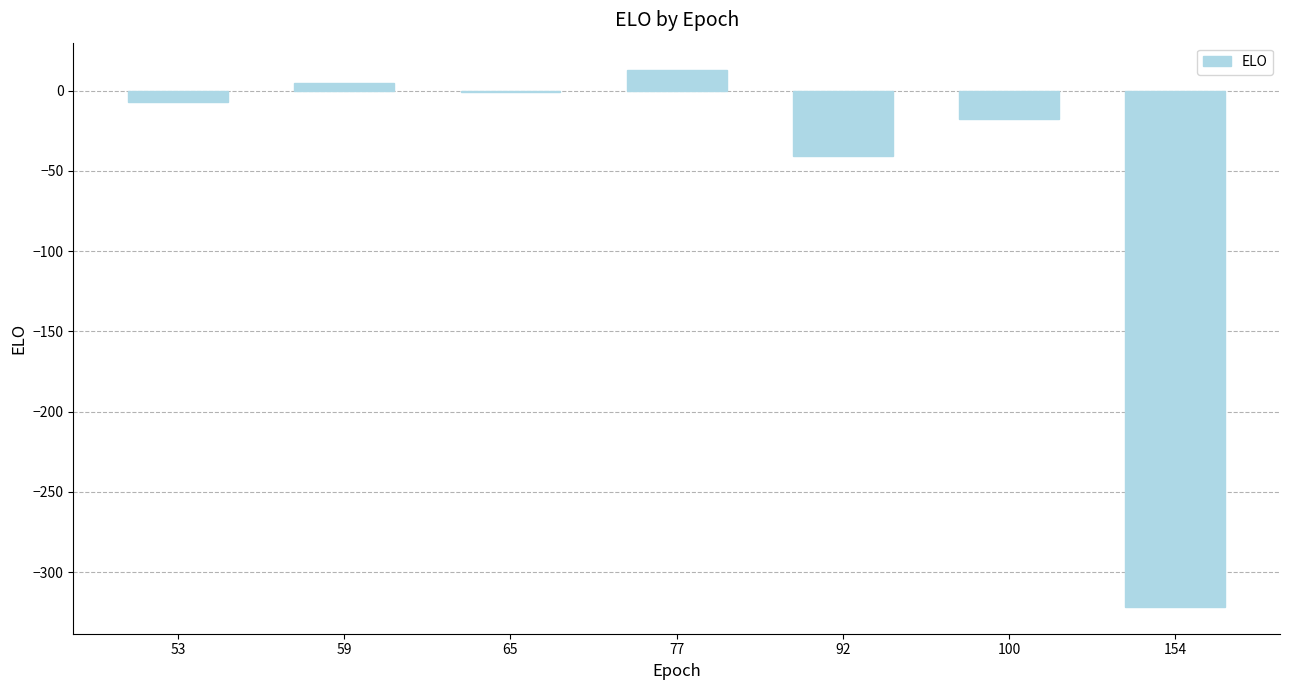

What value does the data have at 65?

-1.0